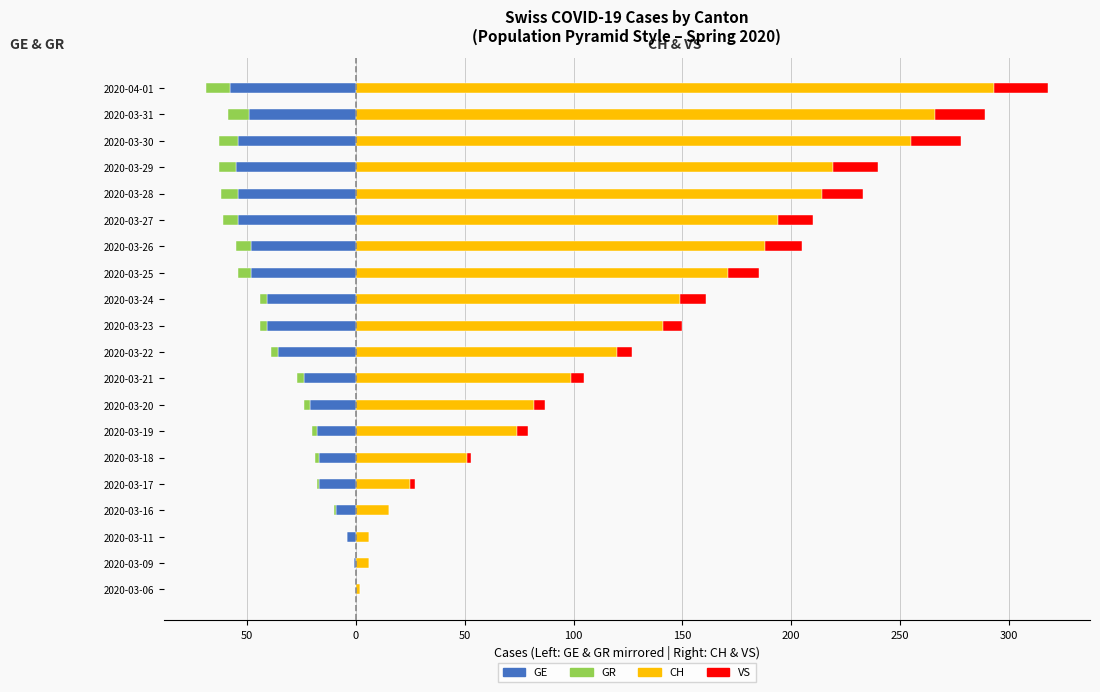

Rank the series at 2020-03-09 from highest to lowest value.

CH, GR, VS, GE